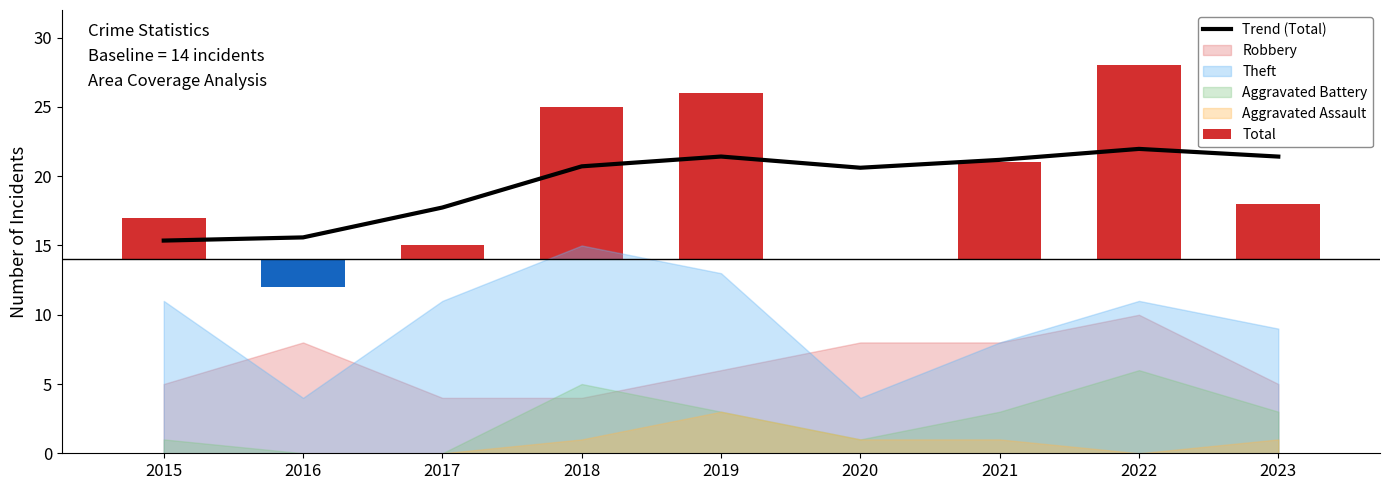

Which label corresponds to the largest value in the chart?

2022